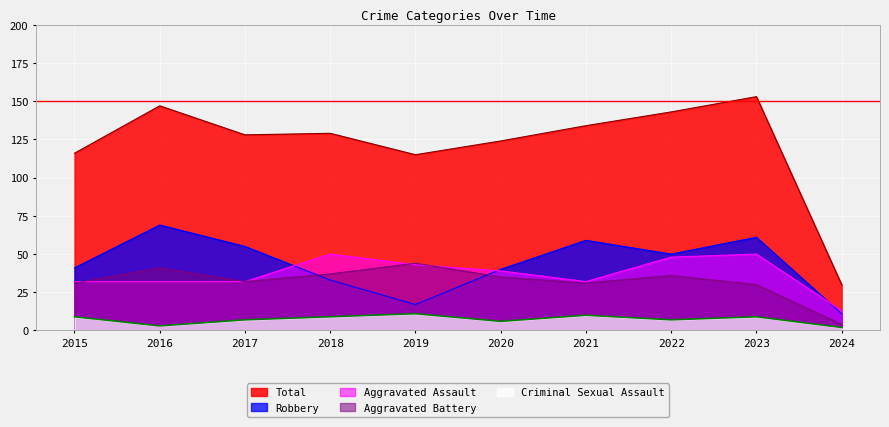

At which label does Aggravated Battery reach its minimum?

2024